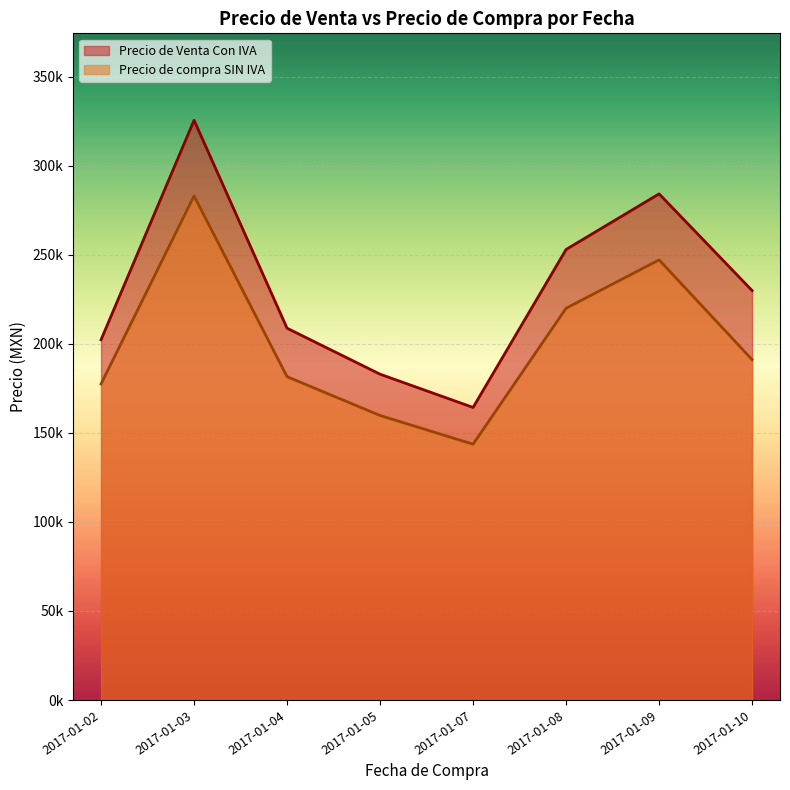

True or false: Precio de compra SIN IVA has a value of 92564.5 at 2017-01-05.

False